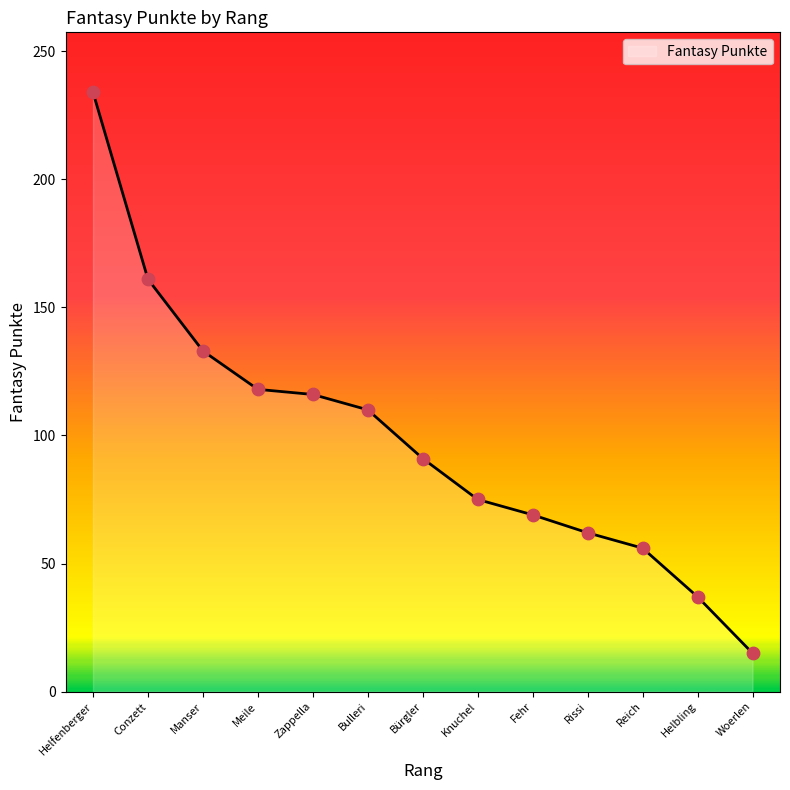

Between Manser and Bulleri, which is larger?

Manser